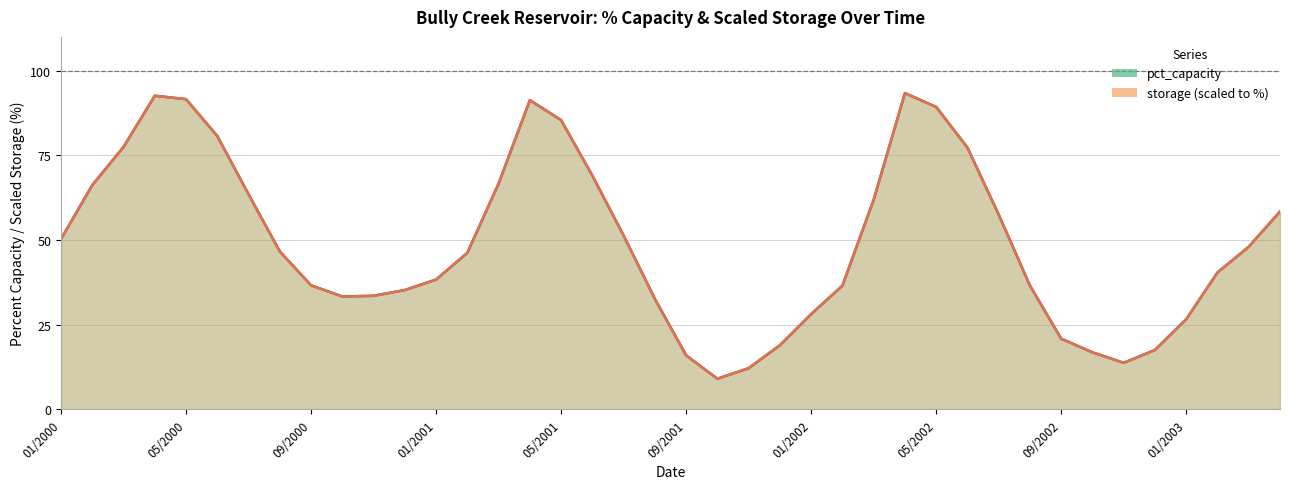

What is the sum of all storage_scaled values?

1966.7